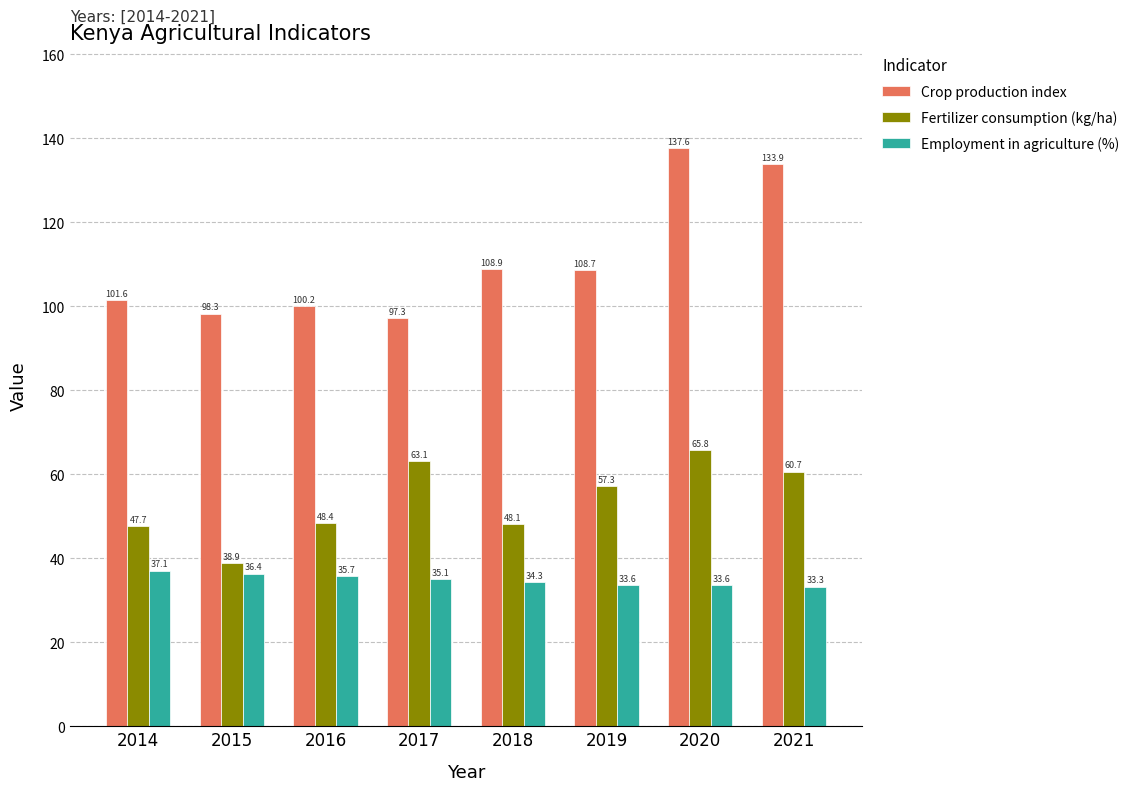

What is the spread (max minus min) of values at 2020?

104.0